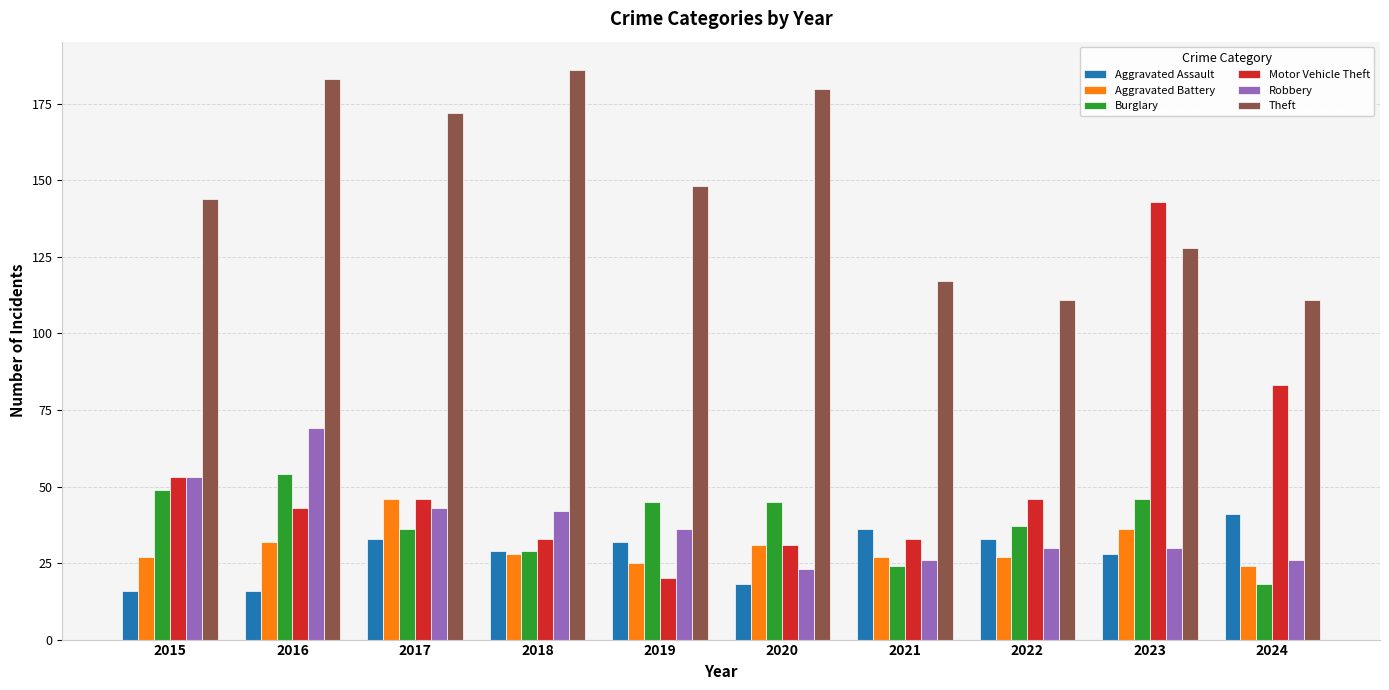

How many series are shown in this chart?

6